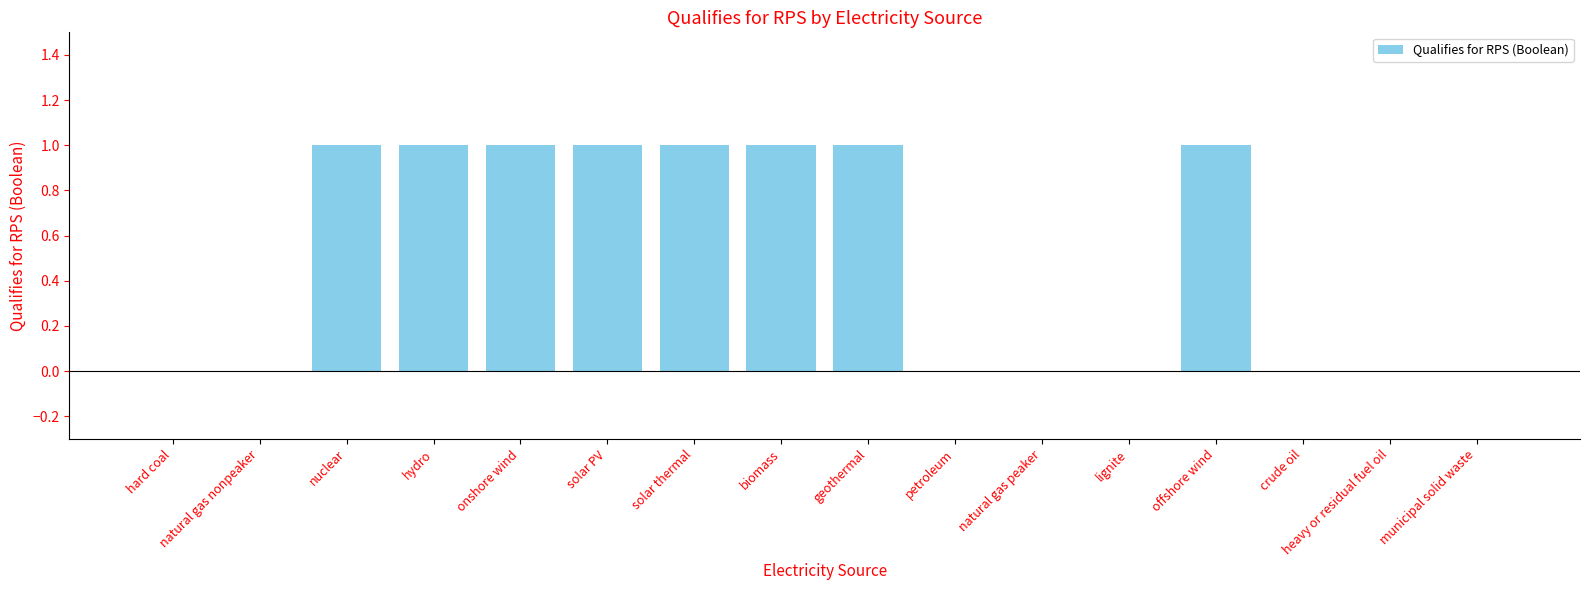

What is the approximate value at nuclear?

1